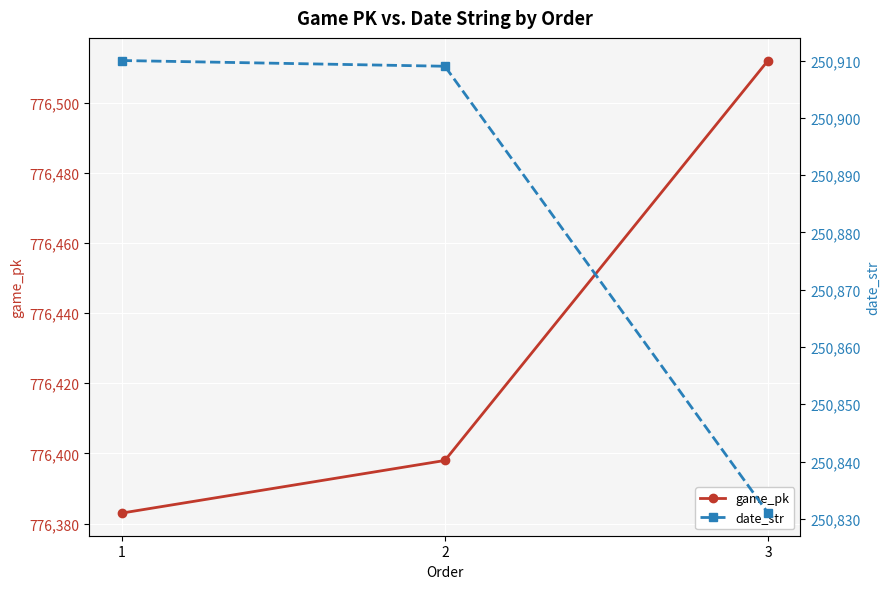

Is it true that date_str equals 250909 at 2?

True